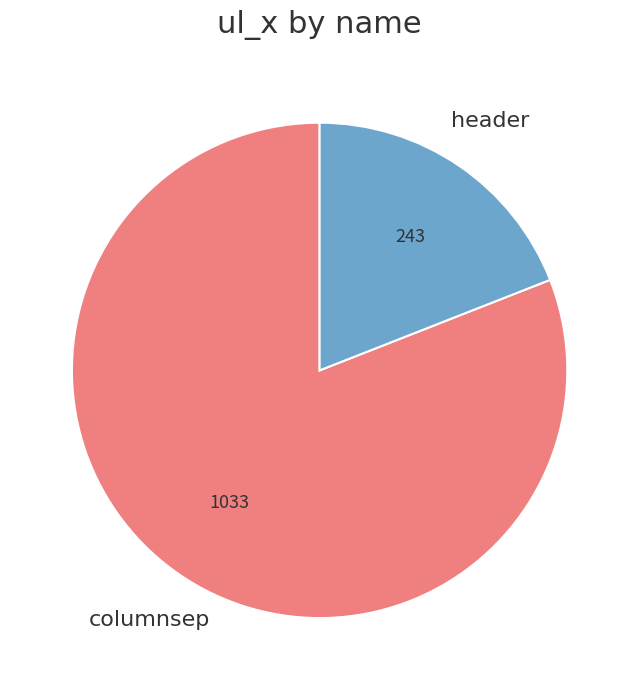

The header slice represents 19% of the pie. True or false?

True